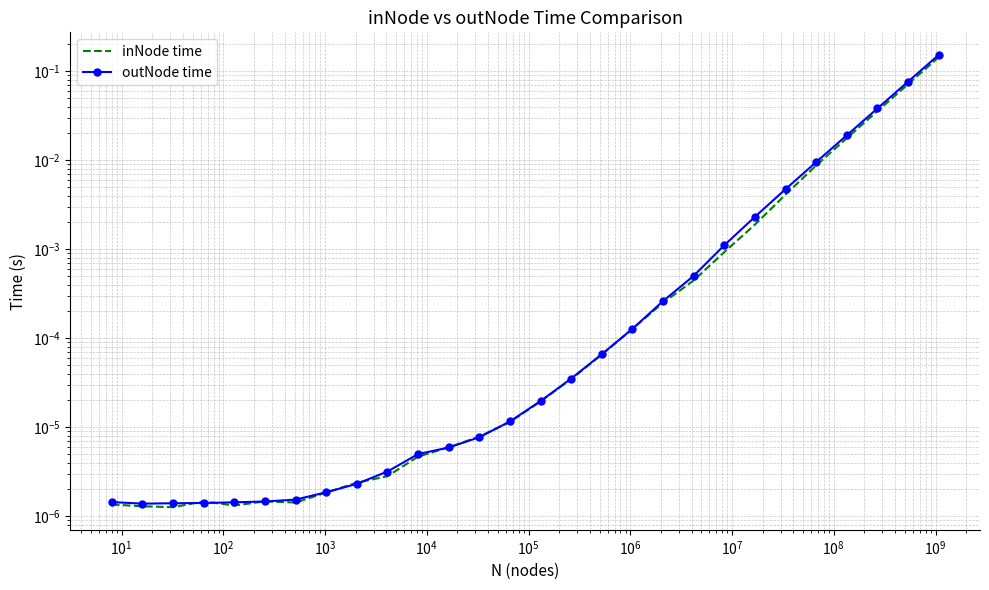

Where is the first local minimum for inNode time?

$\mathdefault{10^{1}}$